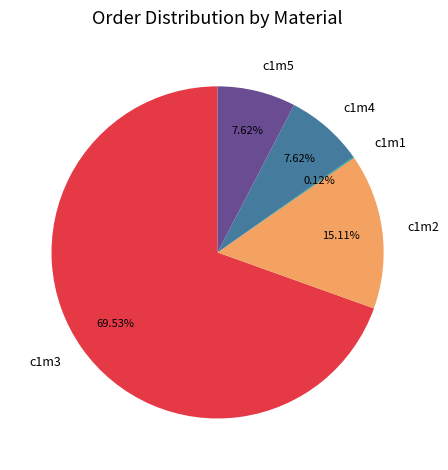

To the nearest percent, what is the difference between the largest and smallest slice percentages?

69%